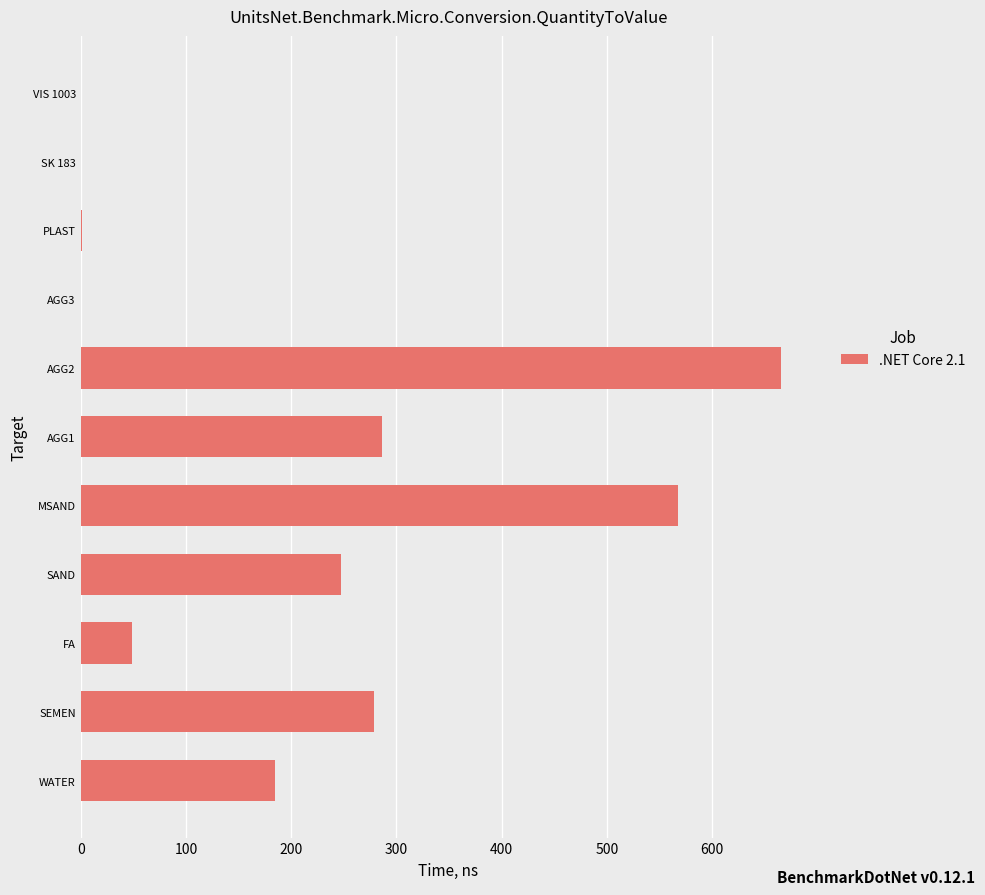

Where is the data nearest to the value 333?

AGG1